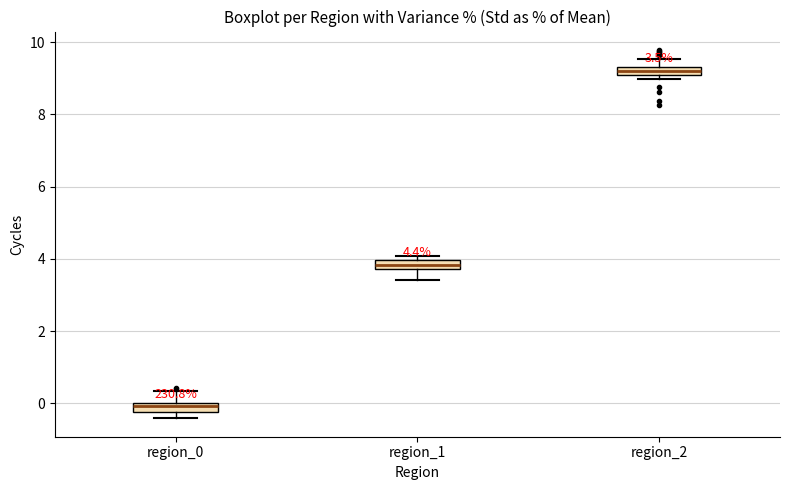

Which box's median line is the lowest?

region_0